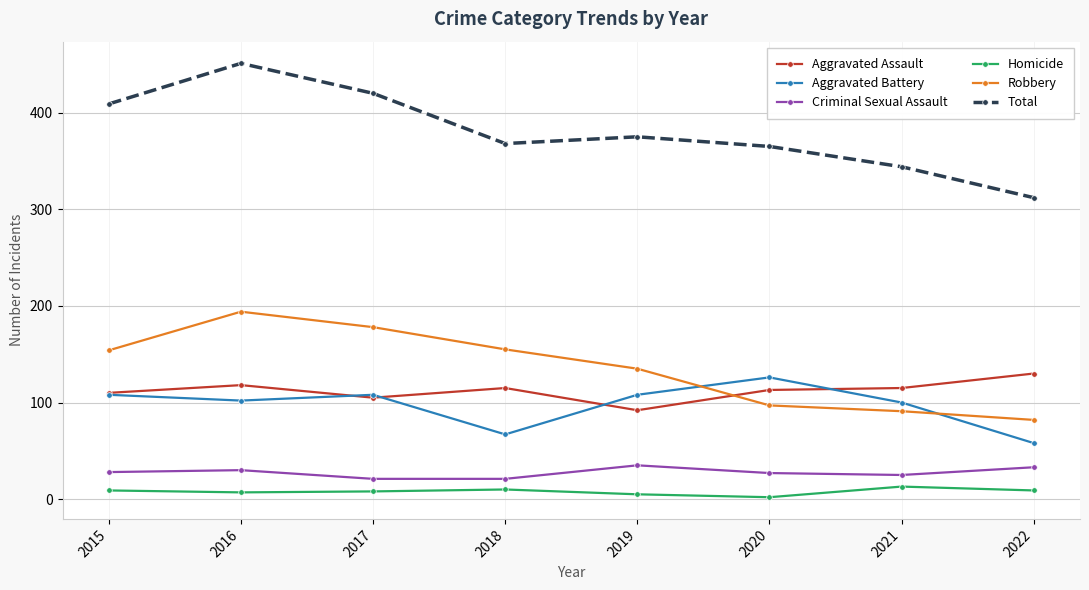

True or false: Homicide has more than 0 interior local peaks.

True